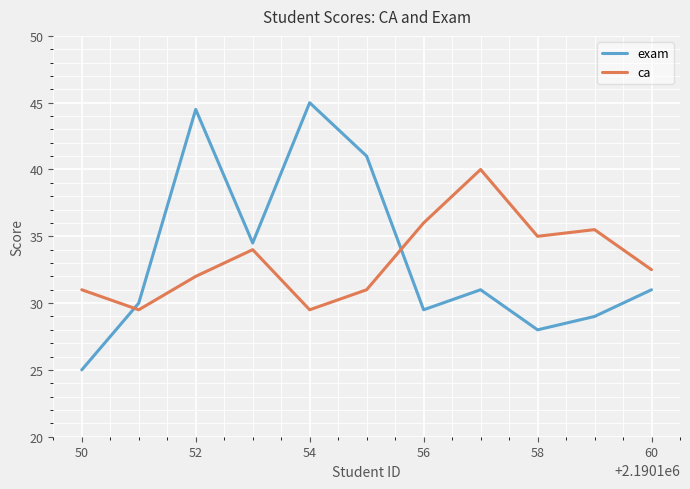

What are all the series names shown in the legend?

exam, ca